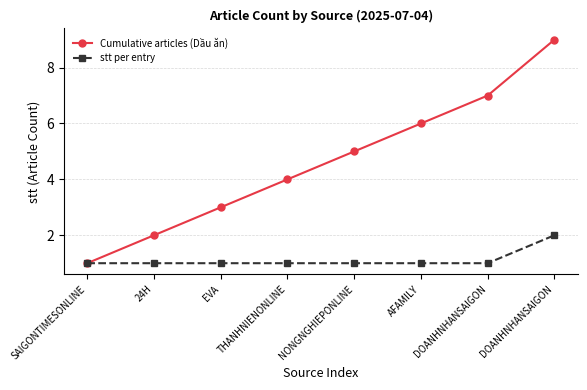

Between SAIGONTIMESONLINE and NONGNGHIEPONLINE, which series saw the biggest shift?

Cumulative articles (Dầu ăn)